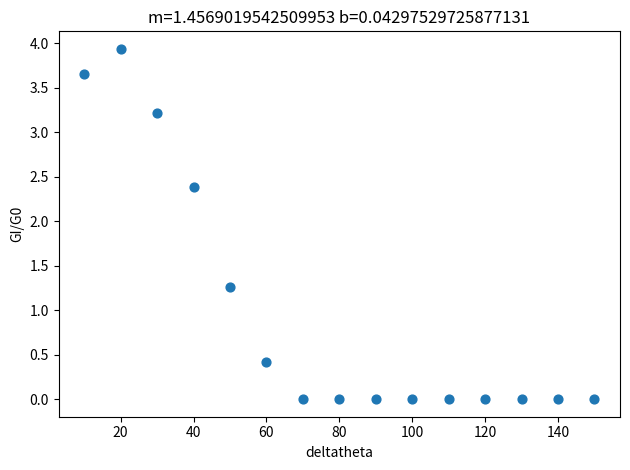

What Y value in the scatter plot is closest to 1?

1.3